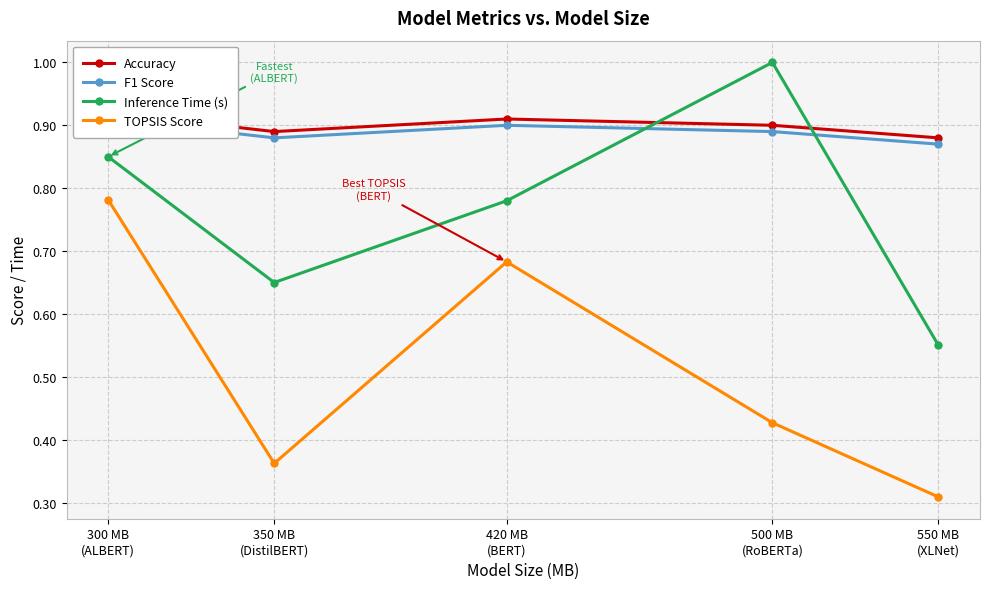

The value of Accuracy at 500 MB
(RoBERTa) is 0.9. True or false?

True